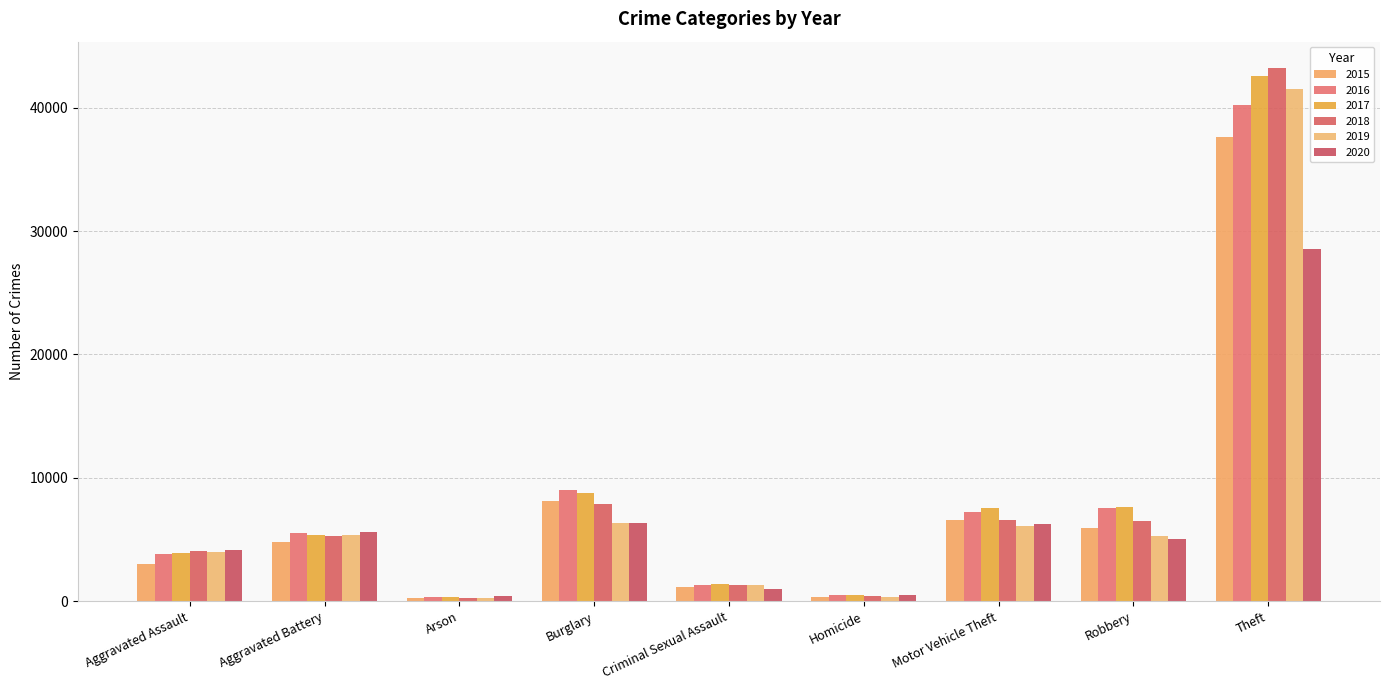

What is the difference between the 2015 values at Arson and Aggravated Battery?

4475